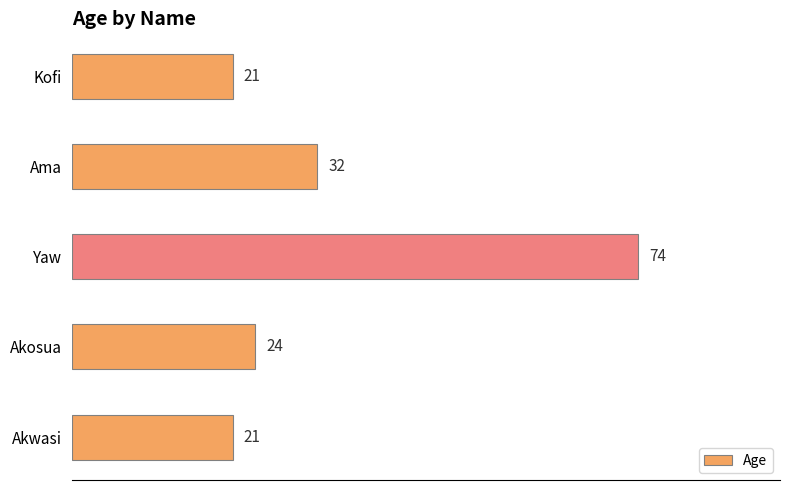

Reading top to bottom, extract all data points from this chart.

Kofi=21	Ama=32	Yaw=74	Akosua=24	Akwasi=21